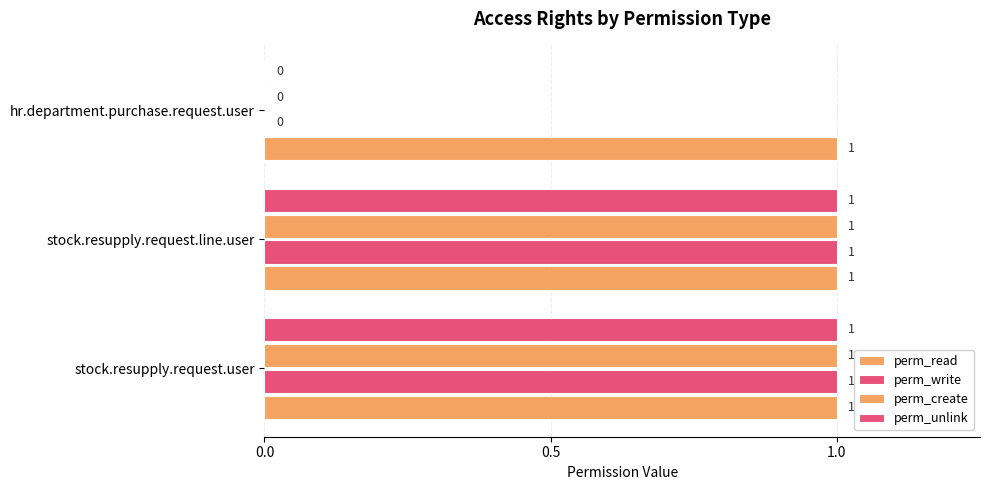

Count the number of categories in the chart.

3